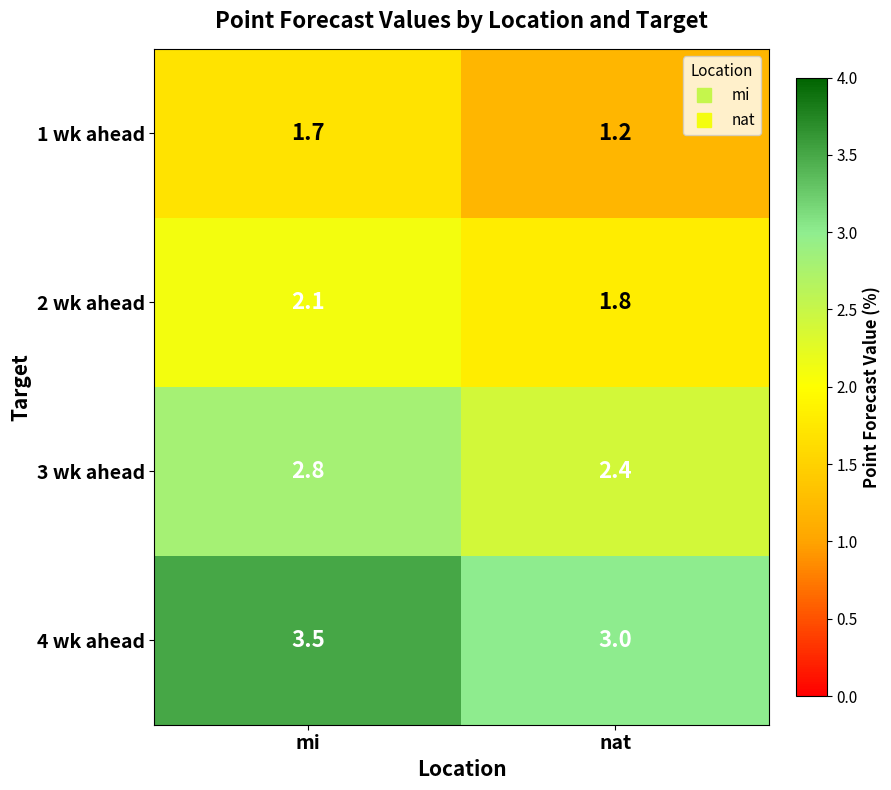

True or false: 4 wk ahead has a value of 6.1 at mi.

False